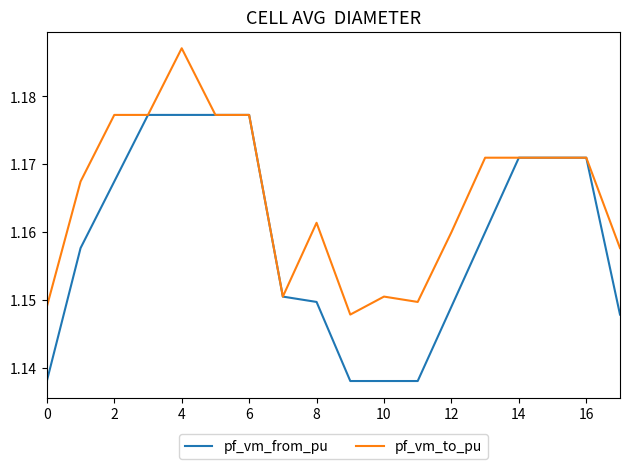

Which series has the largest total across all categories?

pf_vm_to_pu